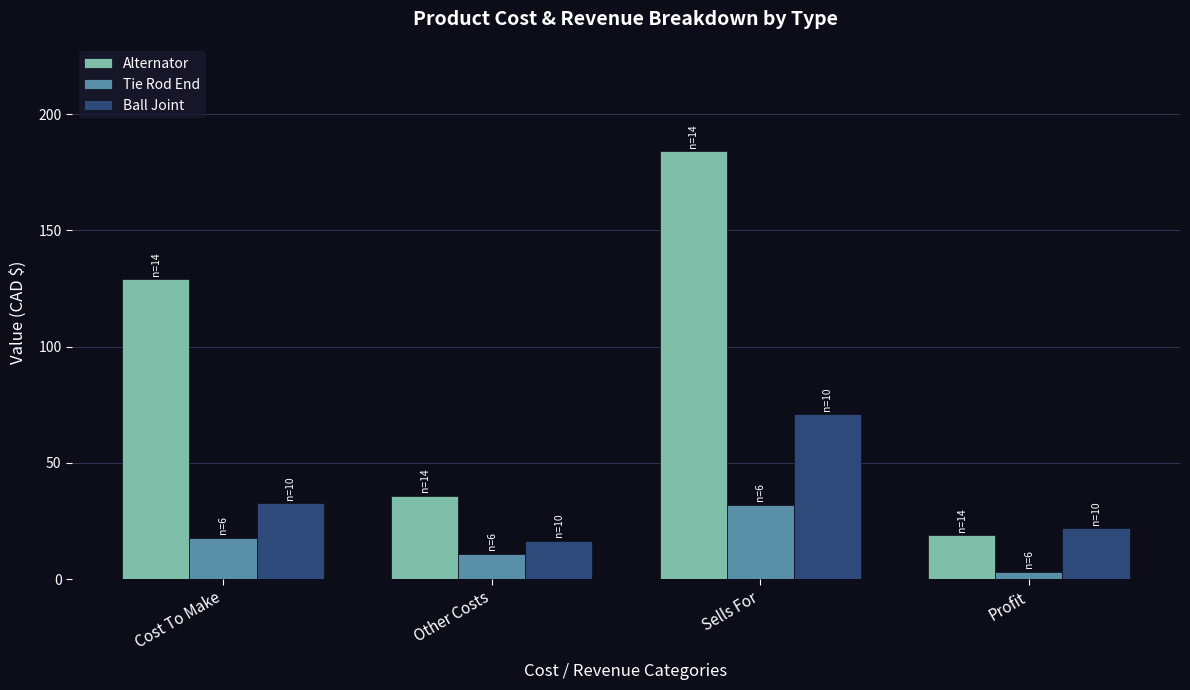

What is the approximate value of Tie Rod End at Other Costs?

11.0